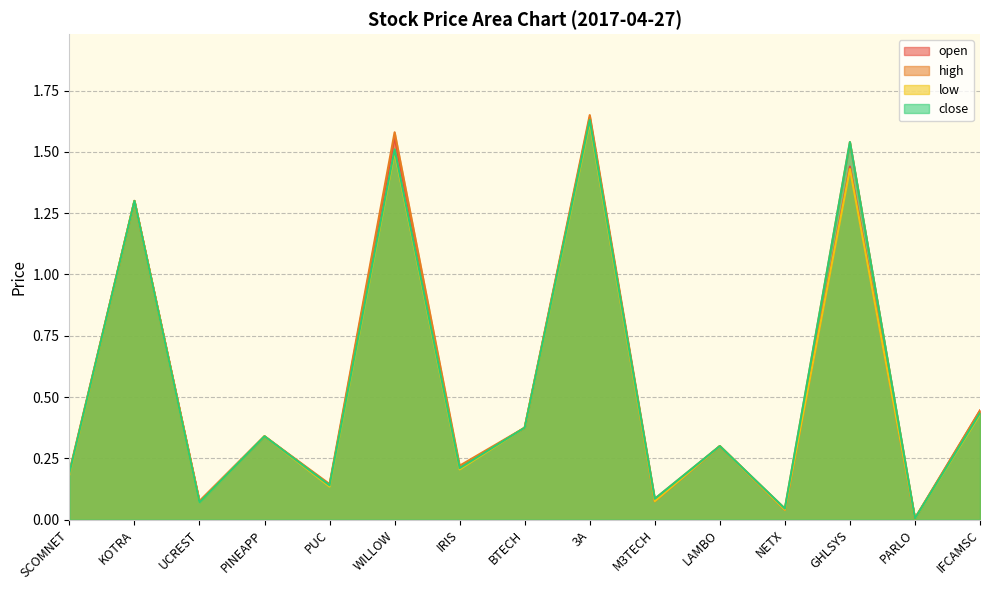

In high, how many points are higher than both neighbors (excluding endpoints)?

6